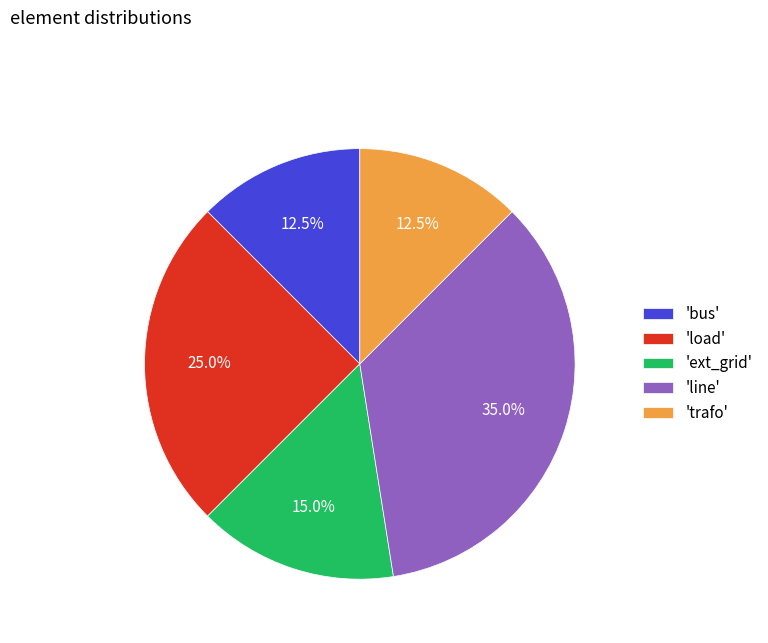

Do 'load' and 'ext_grid' together represent more than half of the pie?

No